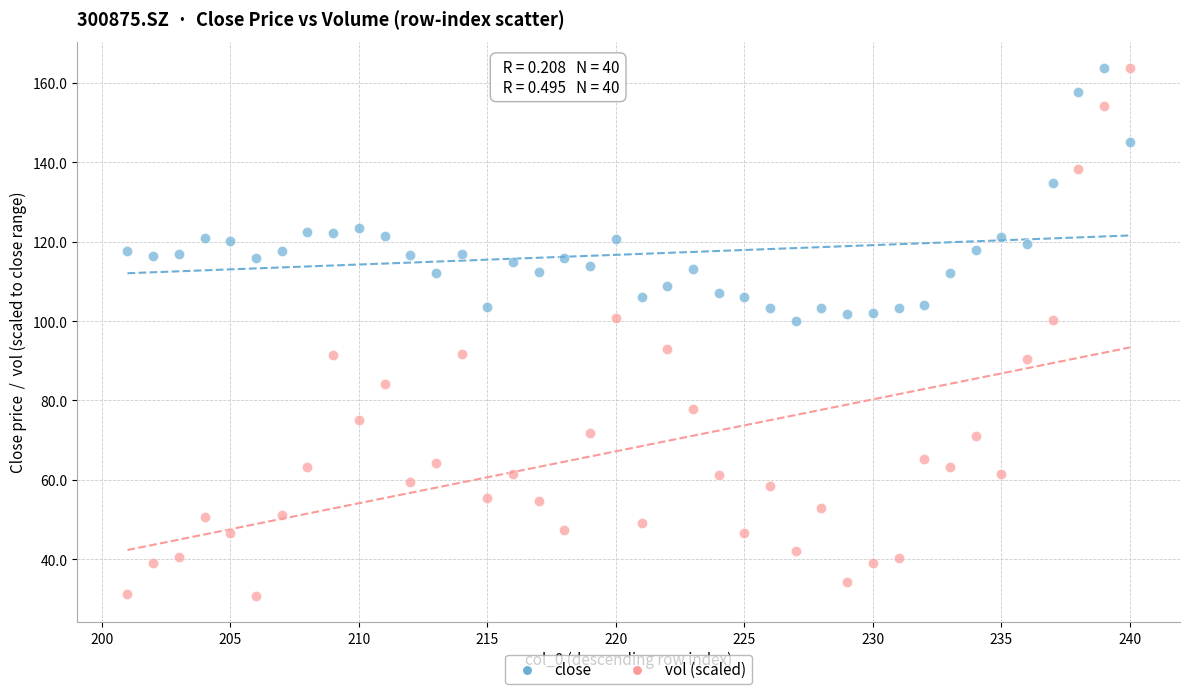

Which series has the widest spread of Y values?

vol (scaled)